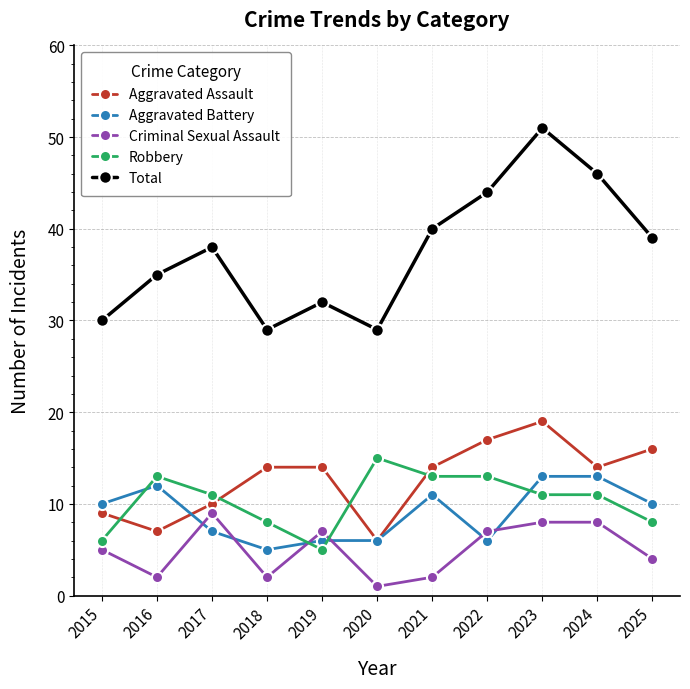

Which category has the lowest value across all series?

2020